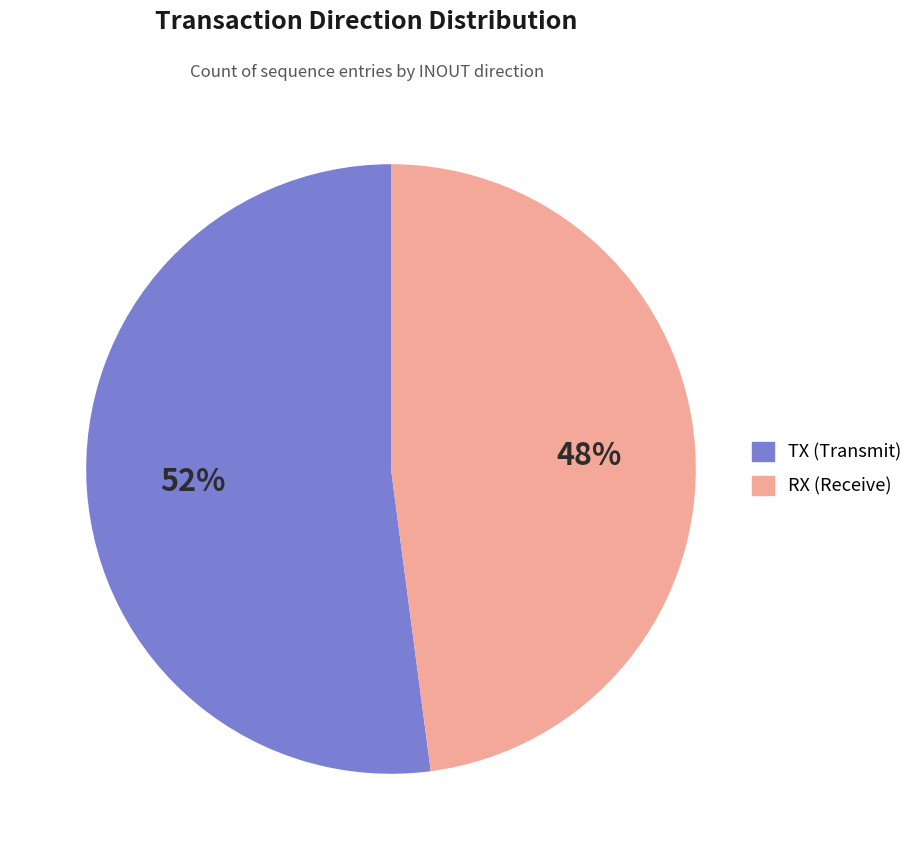

What percentage is the TX slice, to the nearest percent?

52%